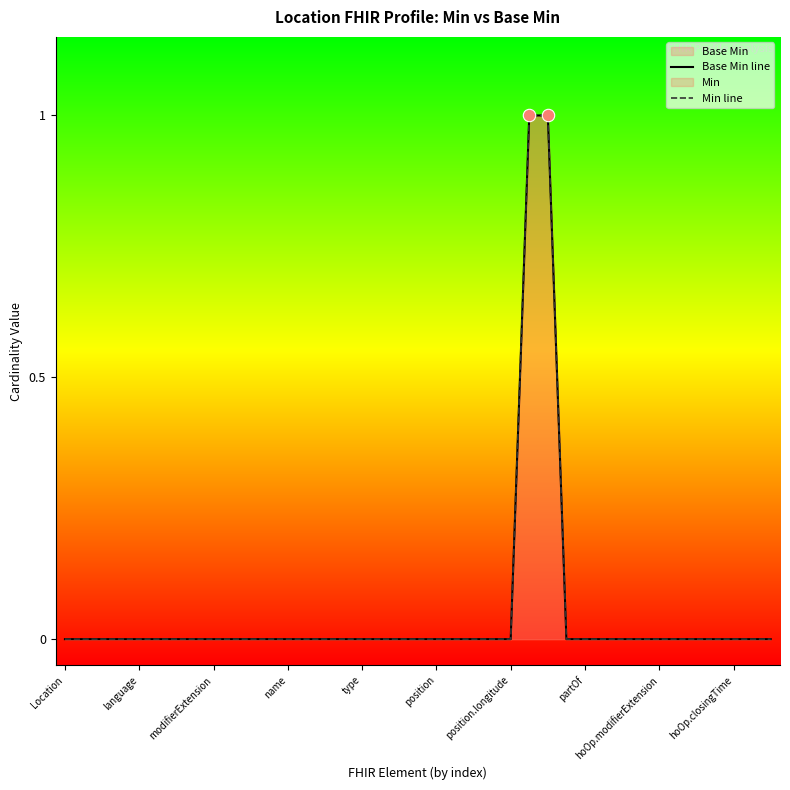

Which series reaches the minimum Y coordinate?

Base Min line